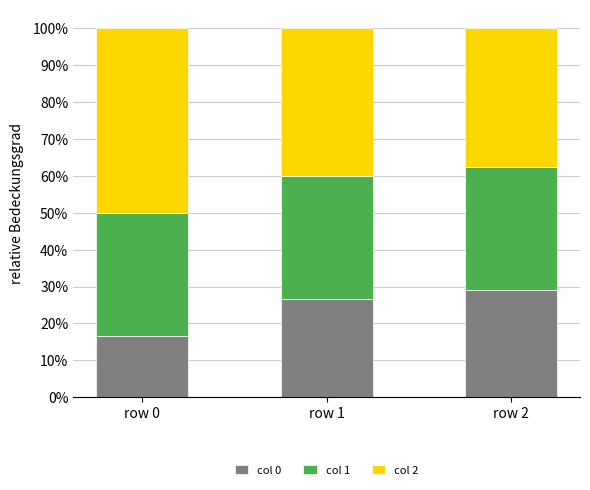

Which series has the largest total across all categories?

col 2